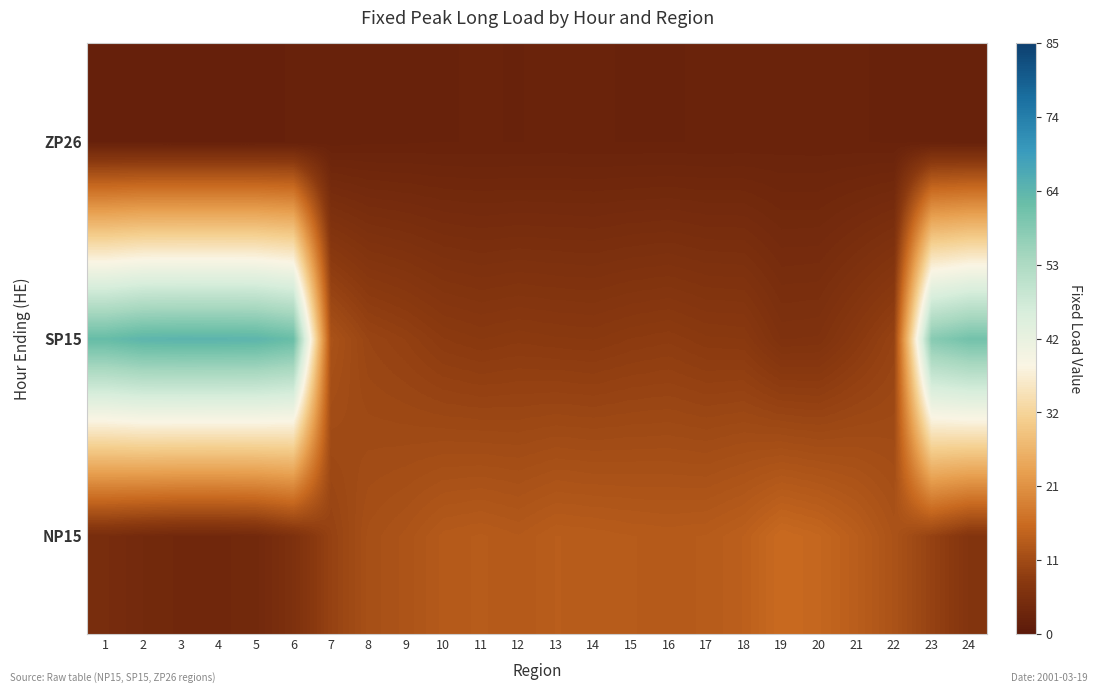

Reading right to left, extract all data points from this chart.

NP15: 24=6.6	23=9.2	22=11.9	21=13.7	20=15.0	19=15.6	18=14.0	17=13.3	16=13.2	15=13.3	14=13.5	13=13.6	12=13.0	11=13.3	10=13.1	9=12.1	8=11.4	7=9.2	6=5.7	5=3.8	4=3.6	3=3.6	2=4.0	1=4.7
SP15: 24=60.7	23=58.1	22=9.3	21=7.7	20=6.0	19=6.0	18=7.6	17=7.7	16=8.2	15=8.0	14=7.6	13=7.7	12=7.9	11=7.6	10=8.0	9=8.9	8=9.6	7=11.8	6=62.0	5=63.9	4=64.0	3=64.1	2=63.9	1=62.4
ZP26: 24=2.0	23=2.2	22=2.3	21=2.4	20=2.4	19=2.4	18=2.4	17=2.3	16=2.3	15=2.3	14=2.3	13=2.4	12=2.3	11=2.3	10=2.3	9=2.3	8=2.2	7=2.2	6=2.0	5=1.9	4=1.9	3=1.9	2=1.9	1=2.0